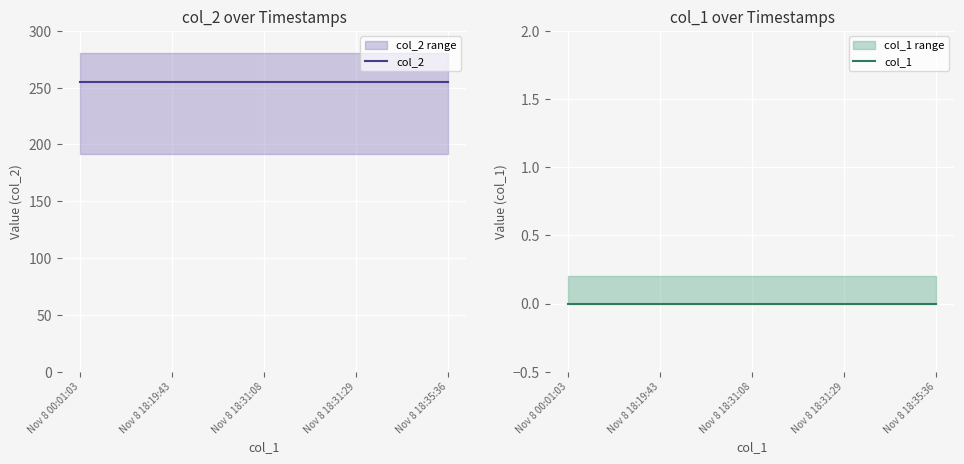

Reading right to left, extract all data points from this chart.

col_2: 255	255	255	255	255
col_1: 0	0	0	0	0